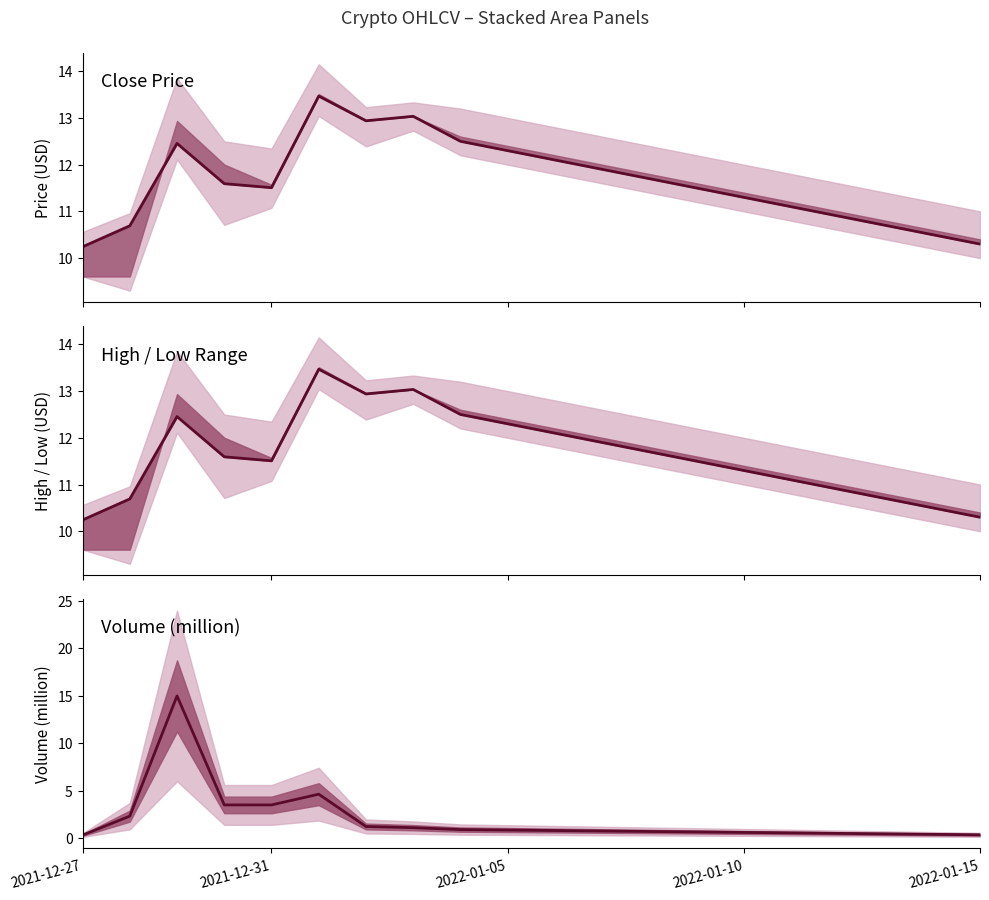

What is the difference between the second highest and second lowest values in the volume series?

4.3